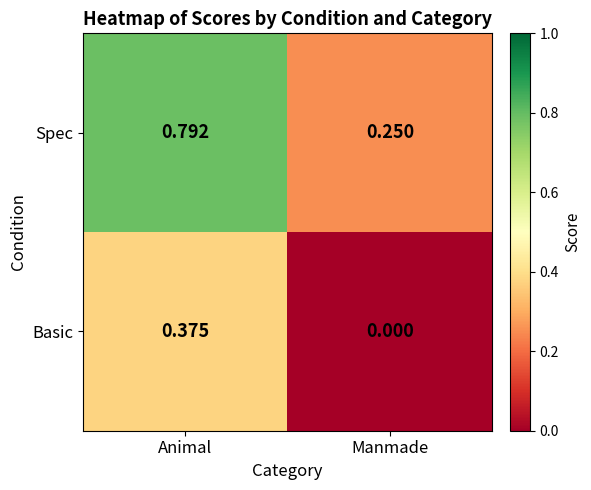

Which series has the largest range (max minus min)?

Spec